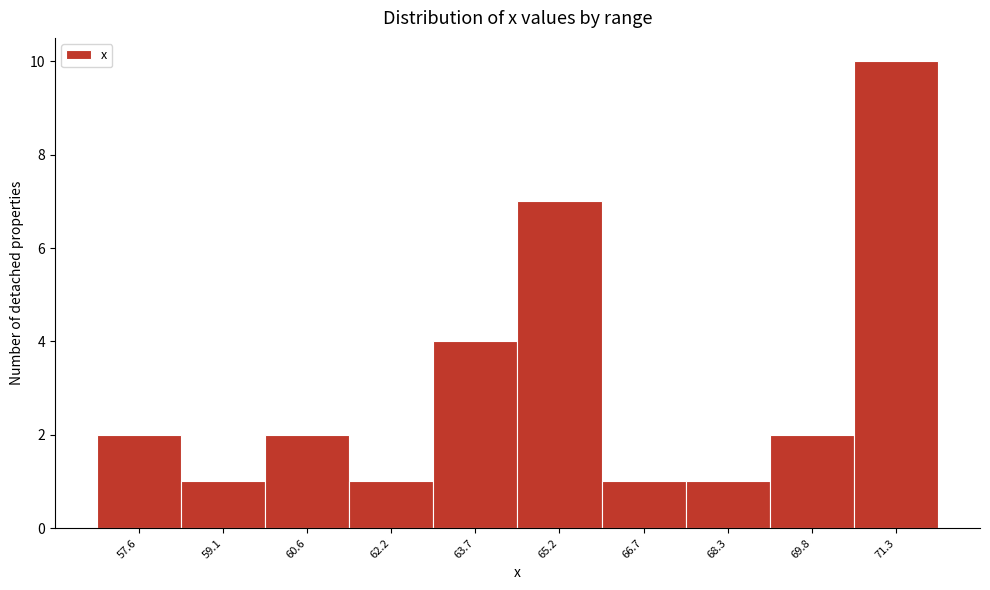

Over which range of the x-axis is the bar tallest?

70.6 to 72.0